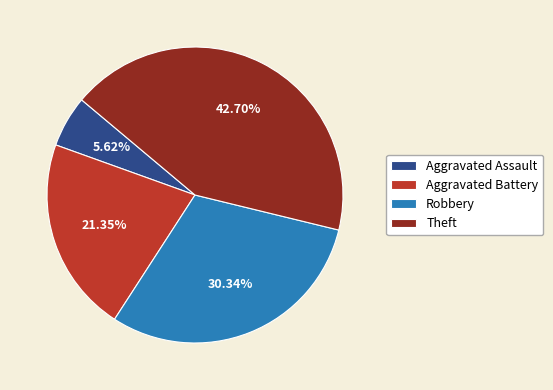

To the nearest percent, what percentage of the pie is Aggravated Assault?

6%